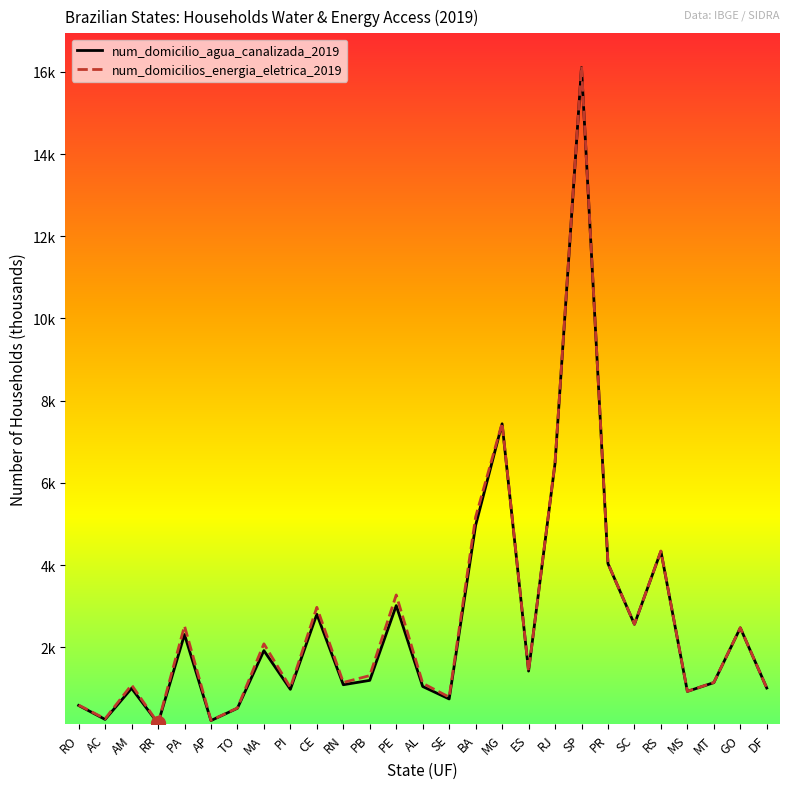

What is the greatest value displayed?

16131